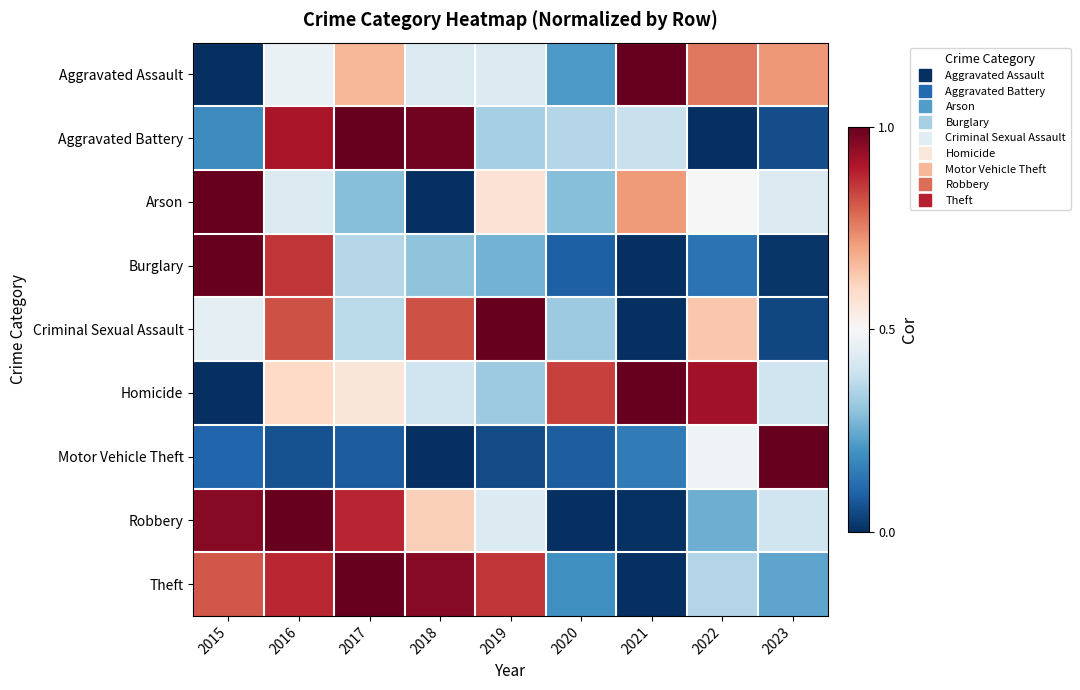

Which label corresponds to the largest value in the chart?

2023